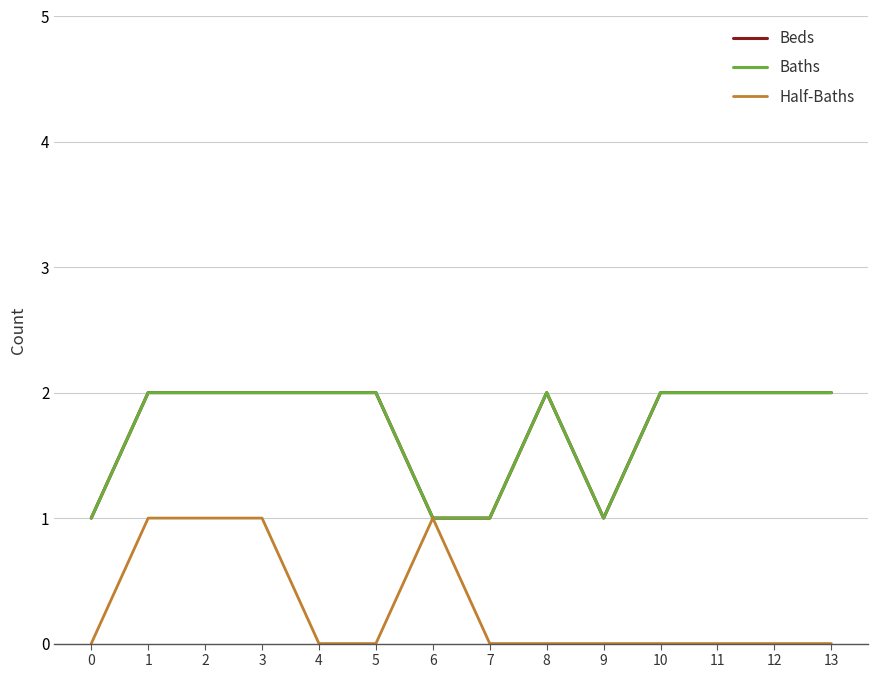

How many Half-Baths values are between 0 and 1?

14